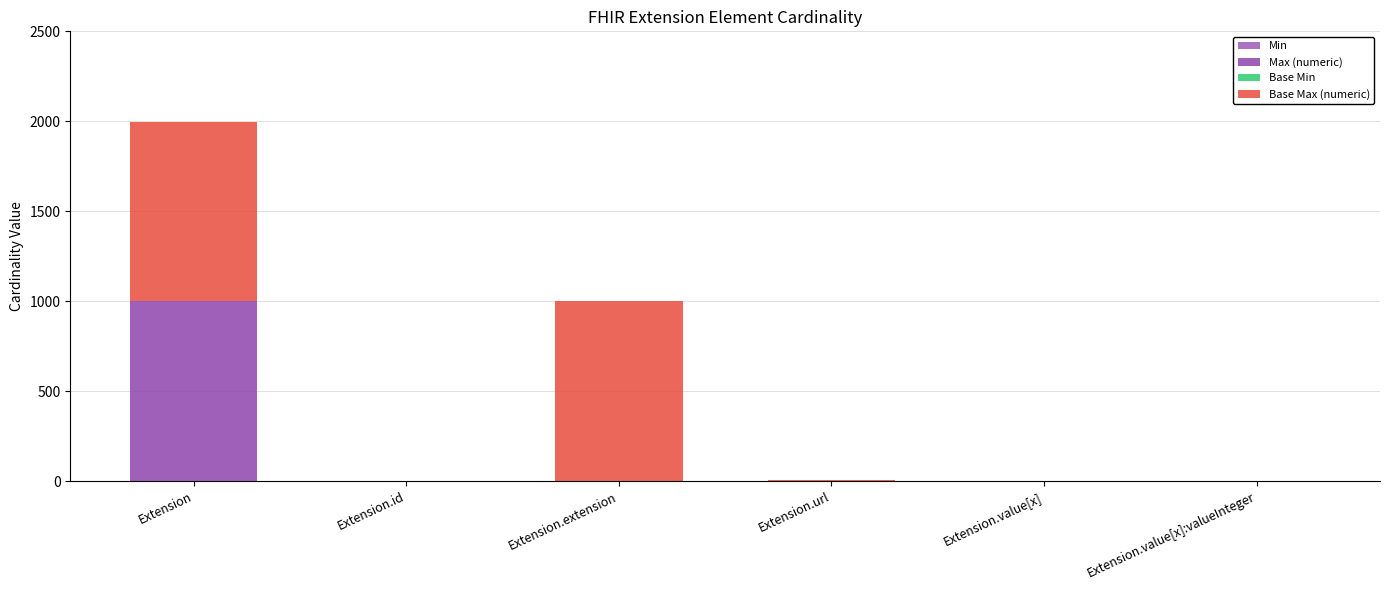

At Extension.url, list the series in order from largest to smallest.

Min, Max (numeric), Base Min, Base Max (numeric)